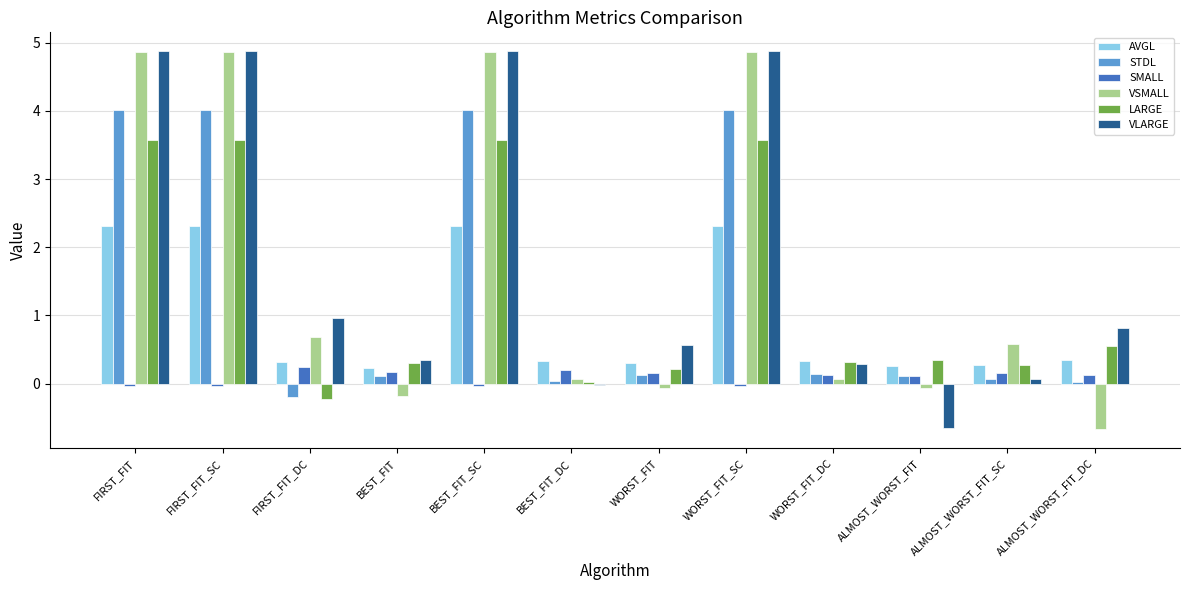

How many groups of bars are there?

12